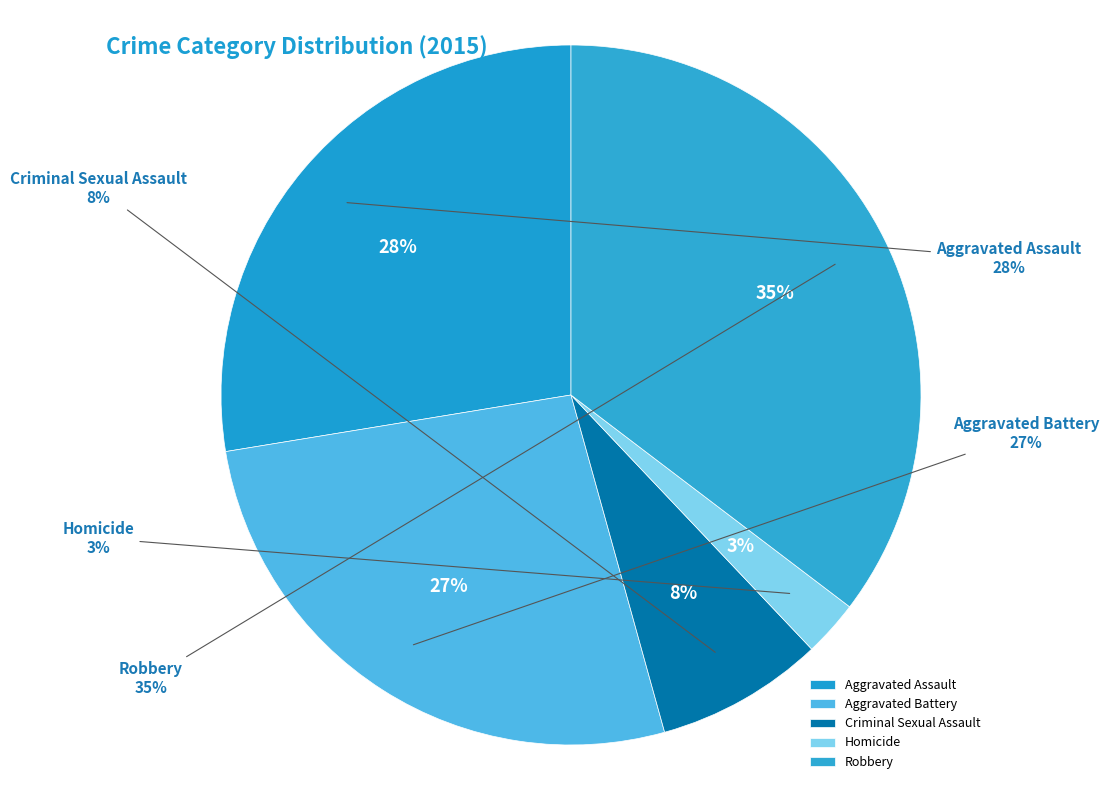

Does Robbery represent more than half of the total?

No